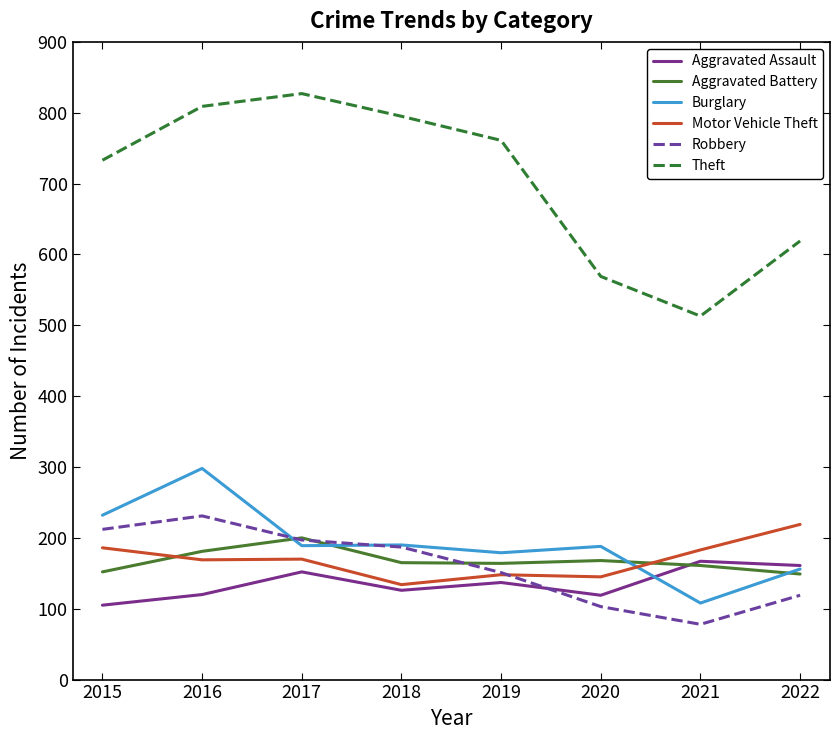

At which label does Aggravated Battery first exceed 165?

2016